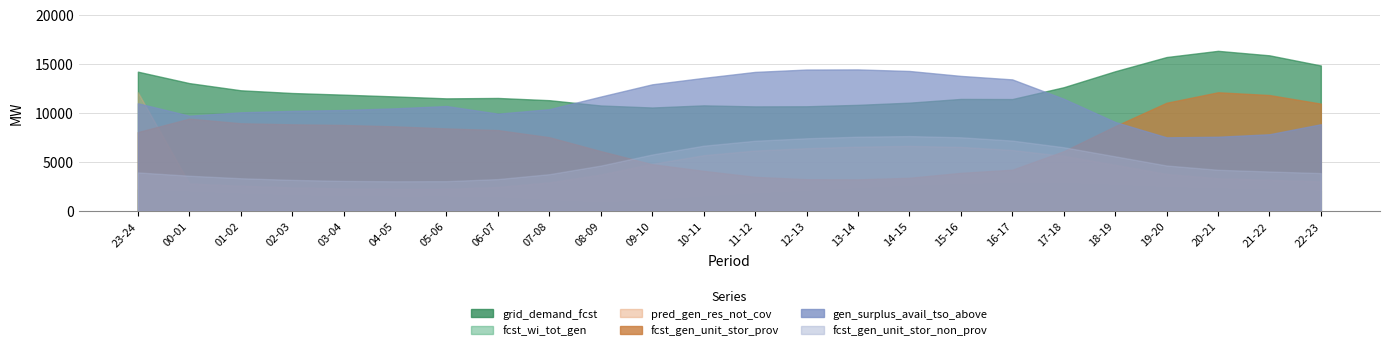

True or false: fcst_gen_unit_stor_non_prov has a value of 4516 at 12-13.

False